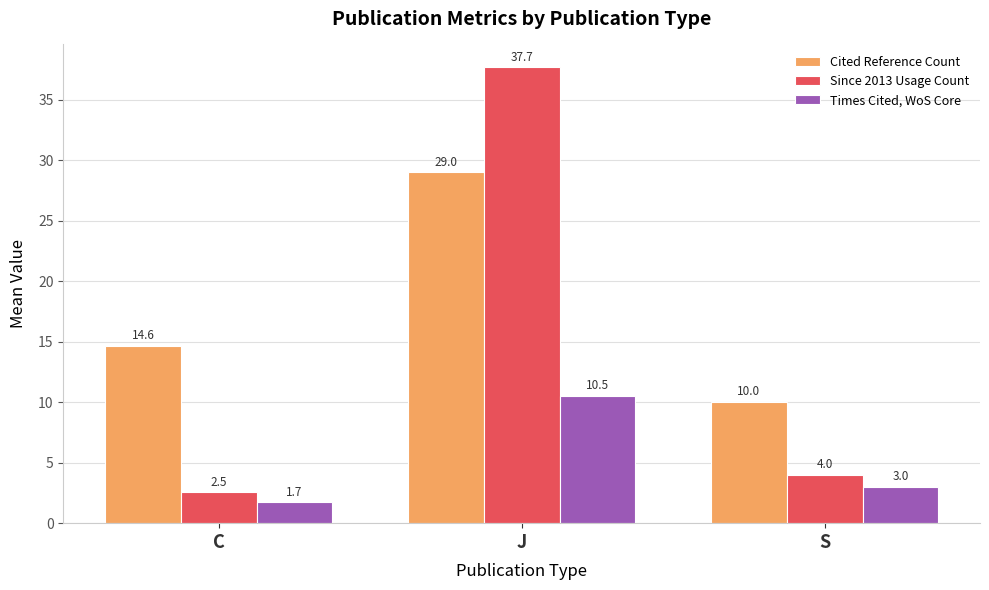

Which series changed the most between J and S?

Since 2013 Usage Count